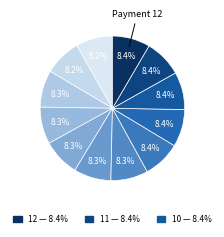

Rank the categories by value from lowest to highest.

1, 2, 3, 4, 5, 6, 7, 8, 9, 10, 11, 12